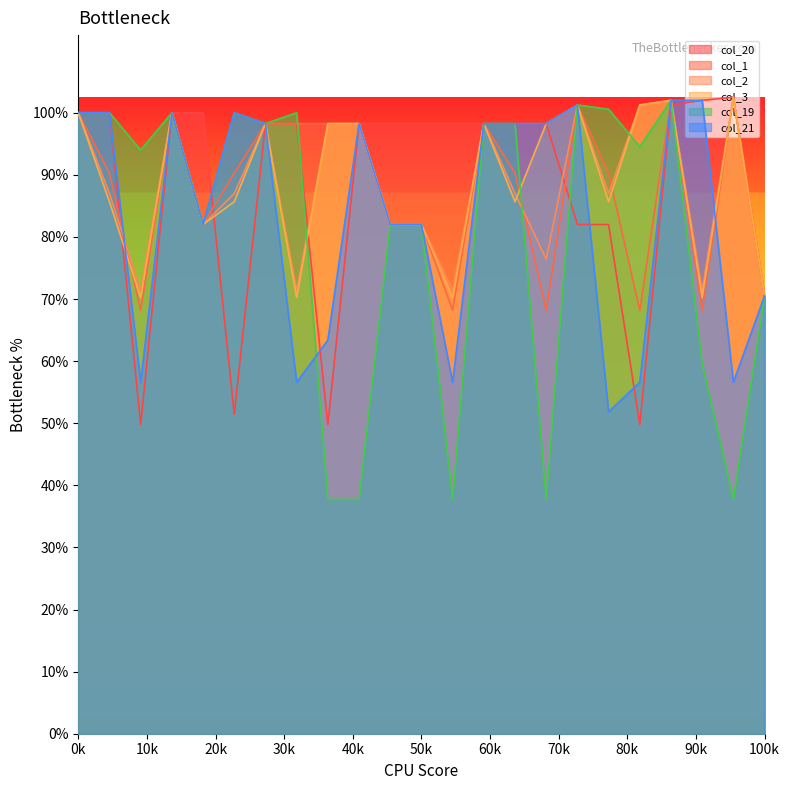

Does the chart display data point markers on the line(s)?

No